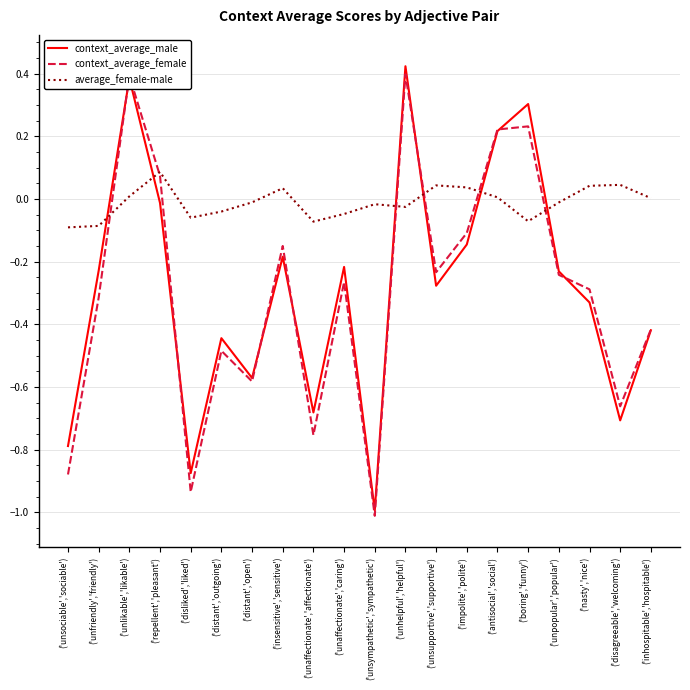

At which label does context_average_female reach its minimum?

('unsympathetic','sympathetic')